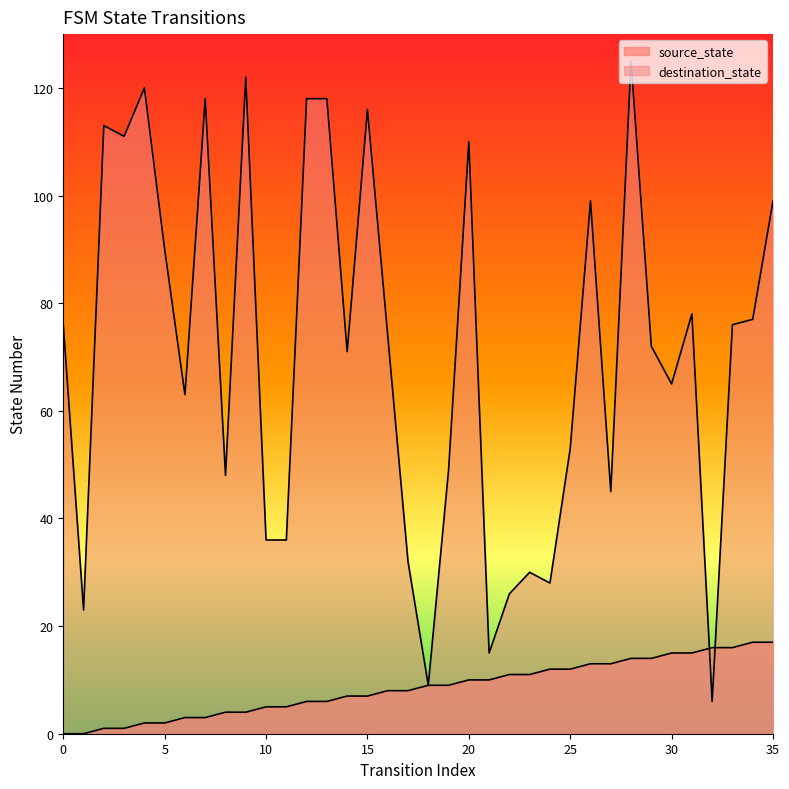

After their last crossing, which series has the higher values: source_state or destination_state?

destination_state